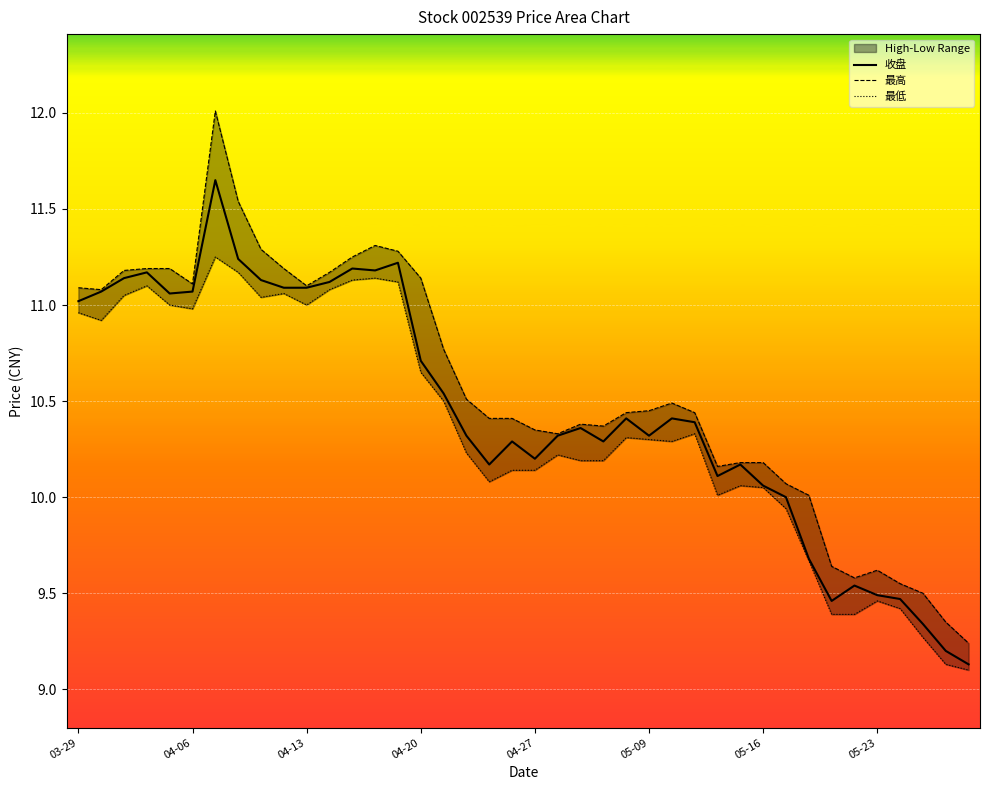

What is the difference between the second highest and second lowest values in the 最低 series?

2.0